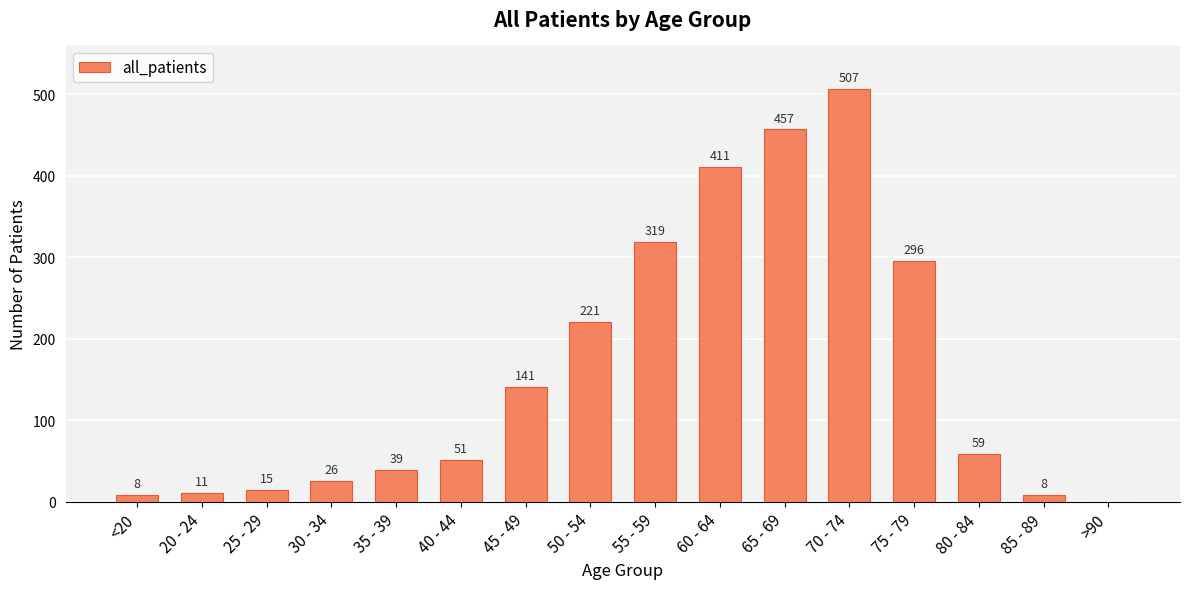

What value does the data have at 65 - 69, to the nearest 50?

450